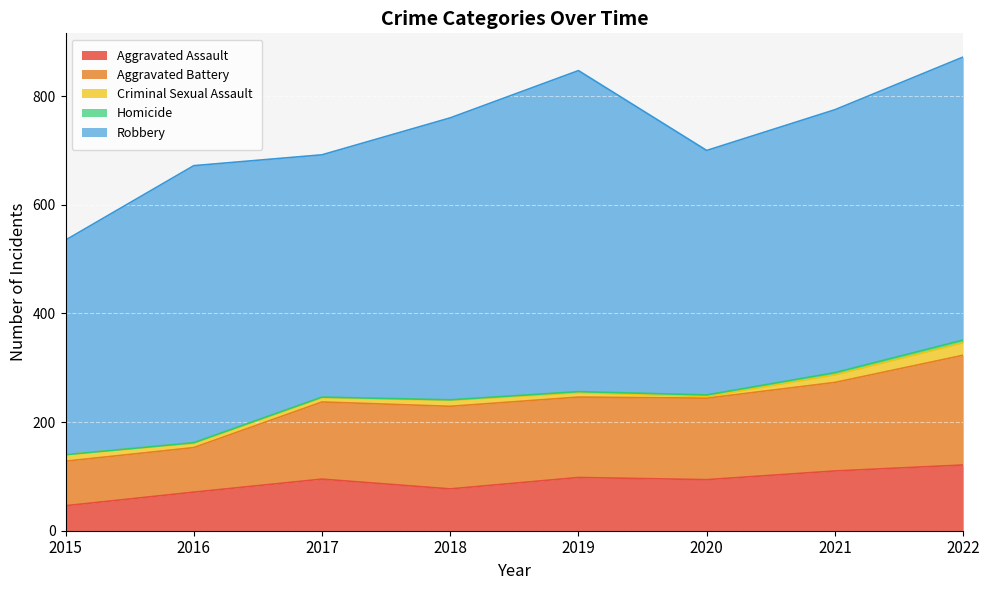

What is the average value of the Aggravated Assault series?

89